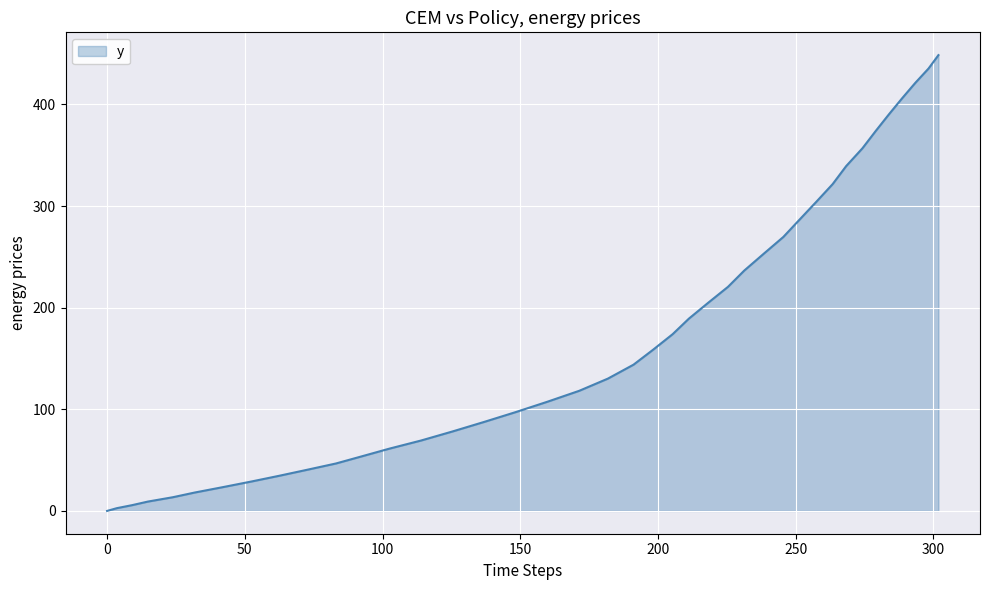

What is the difference between the maximum and minimum values?

448.5